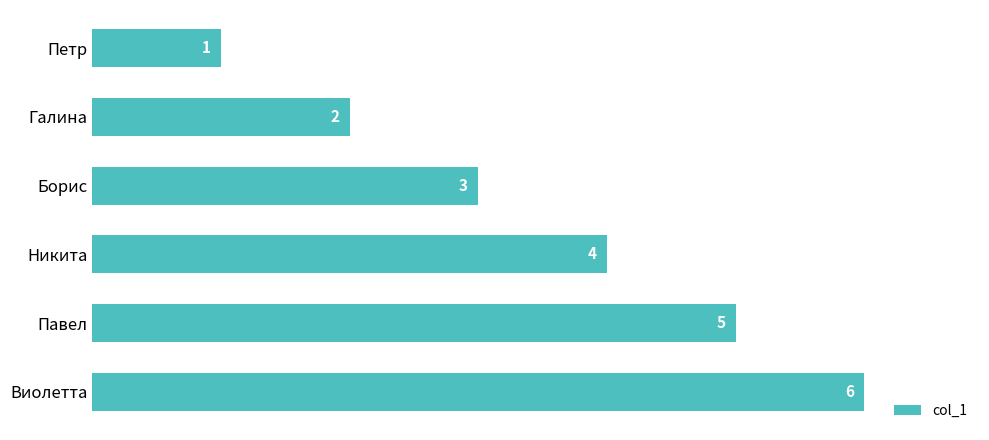

How many data points are less than 4?

3